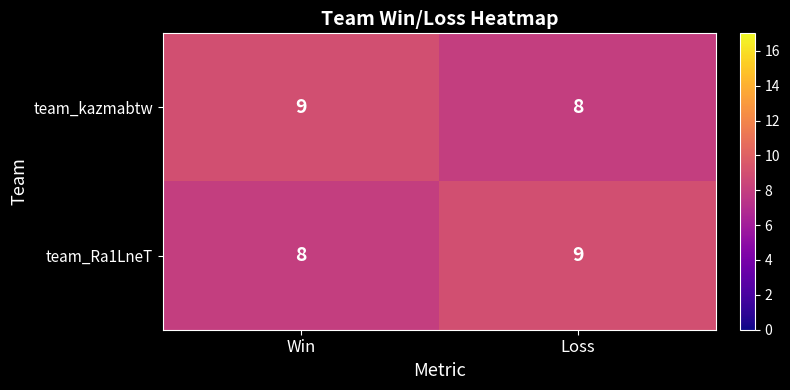

Count the number of data series in this chart.

2